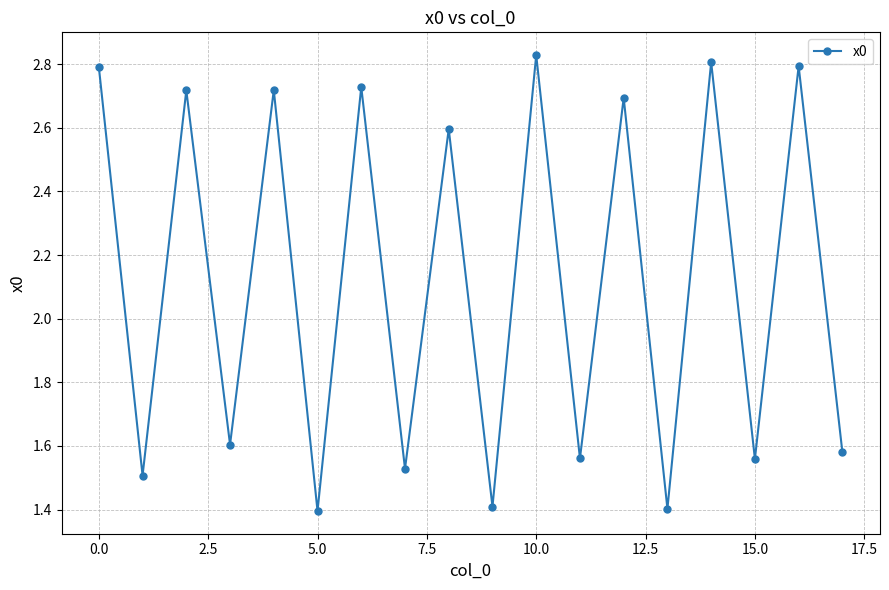

How many lines are shown in the chart?

1